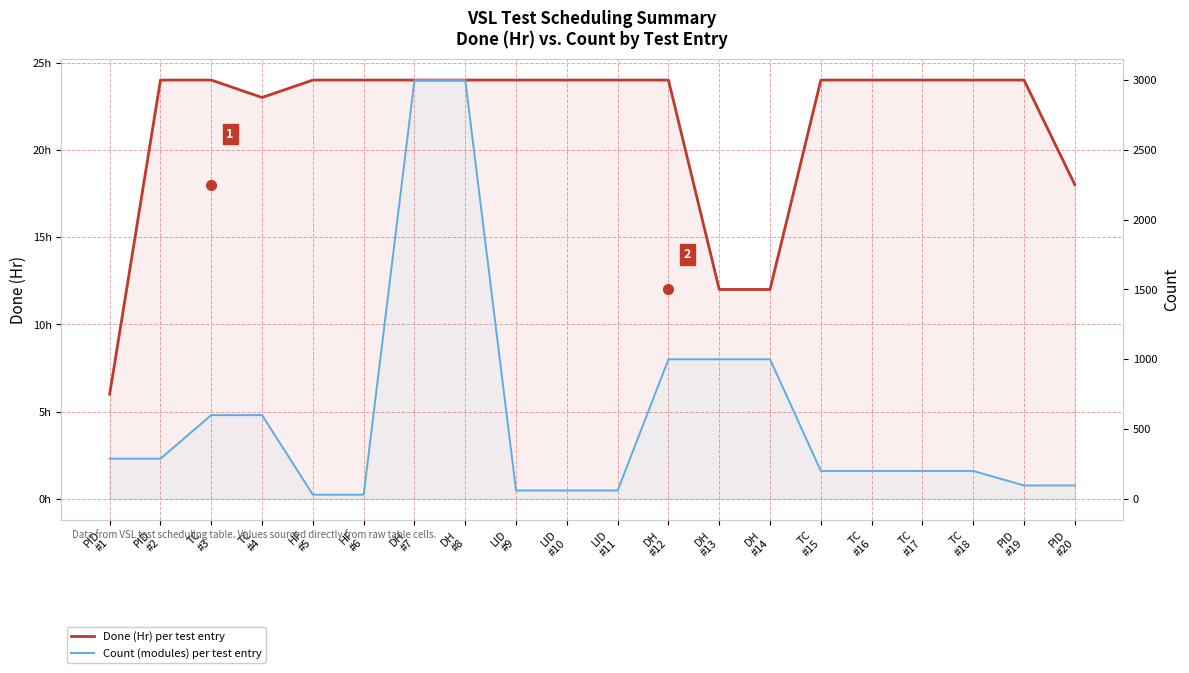

What is the value of the Done (Hr) point at the 1st from the left?

6